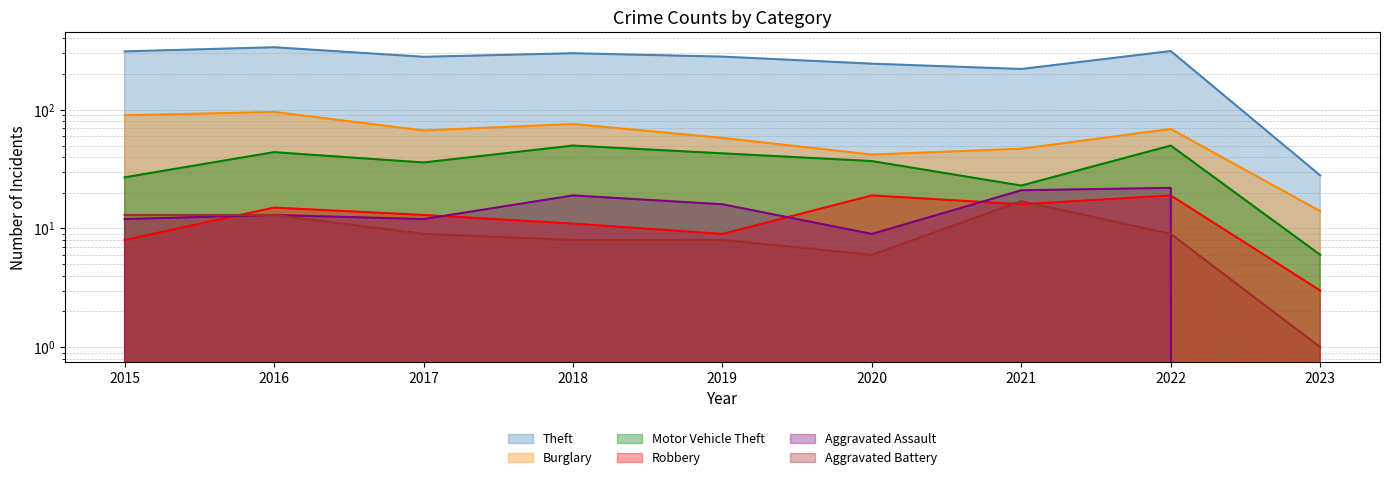

Is the value of Aggravated Battery at 2015 greater than the value of Burglary at 2020?

No